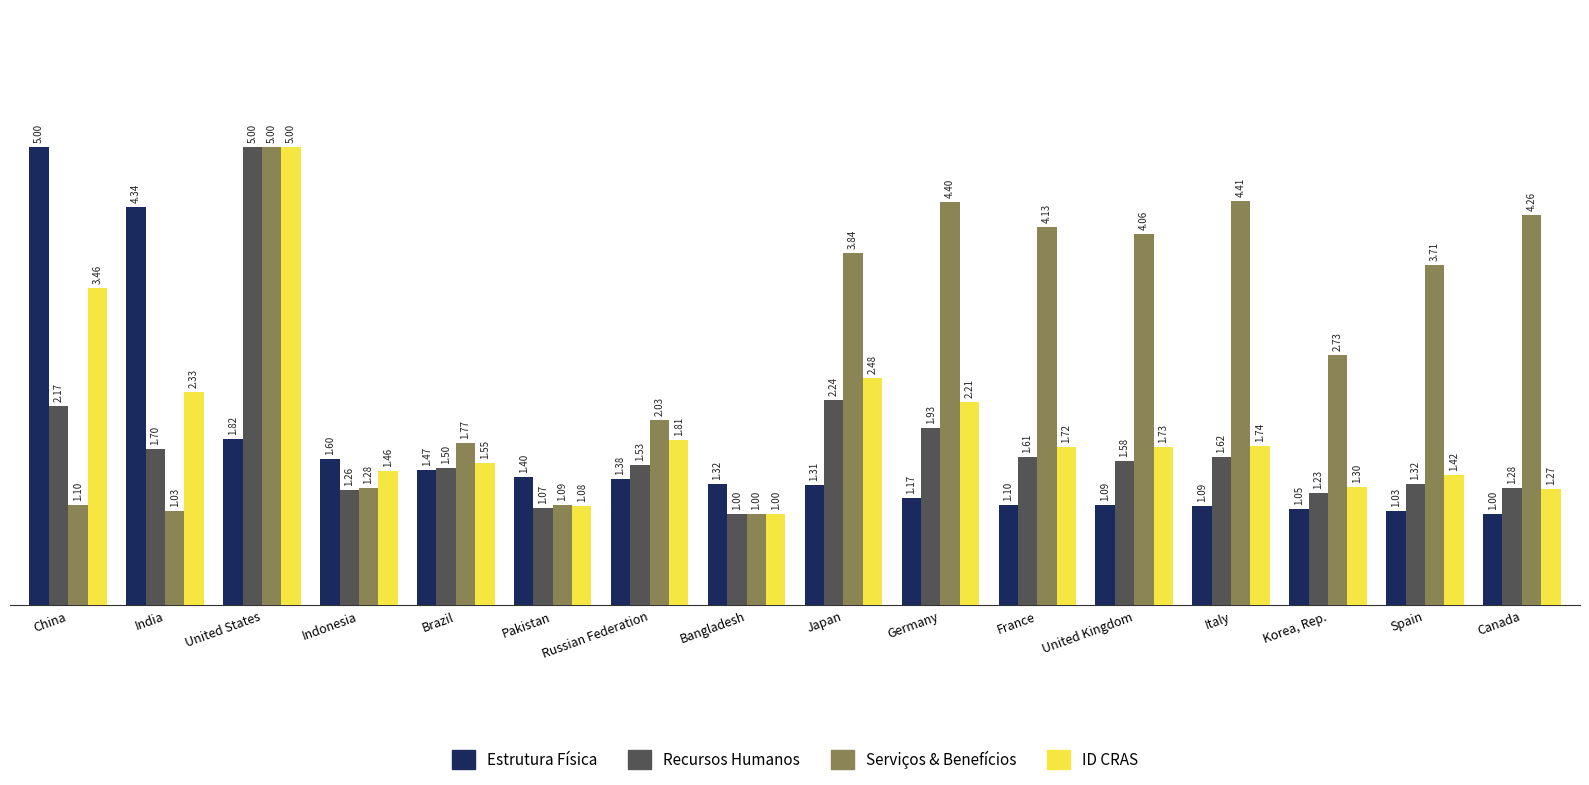

What is the spread (max minus min) of values at Pakistan?

0.3